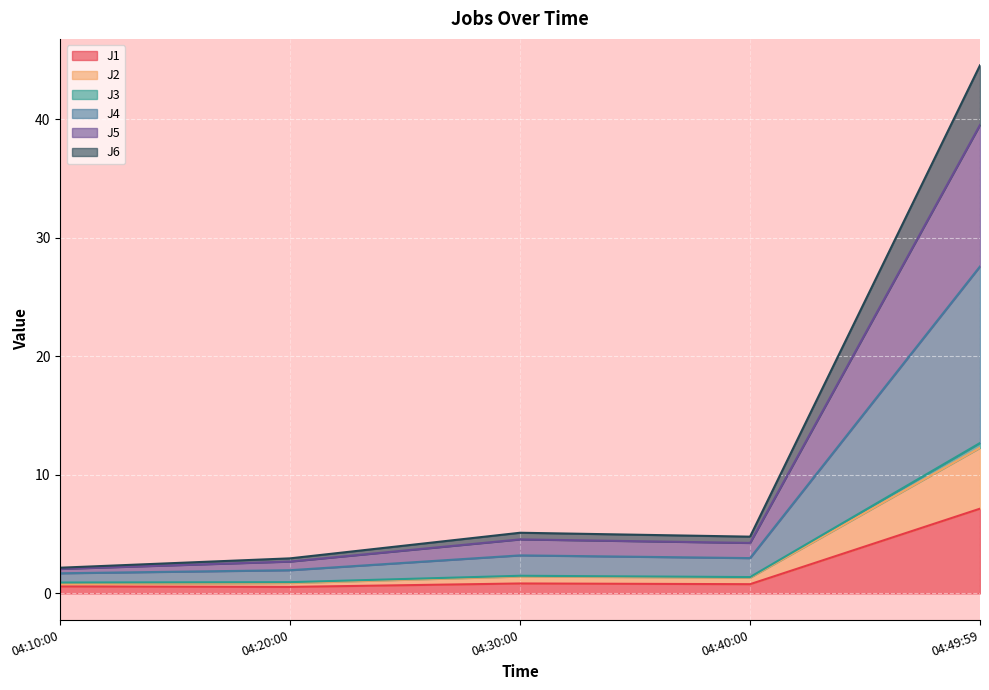

At which label does J1 reach its peak?

04:49:59